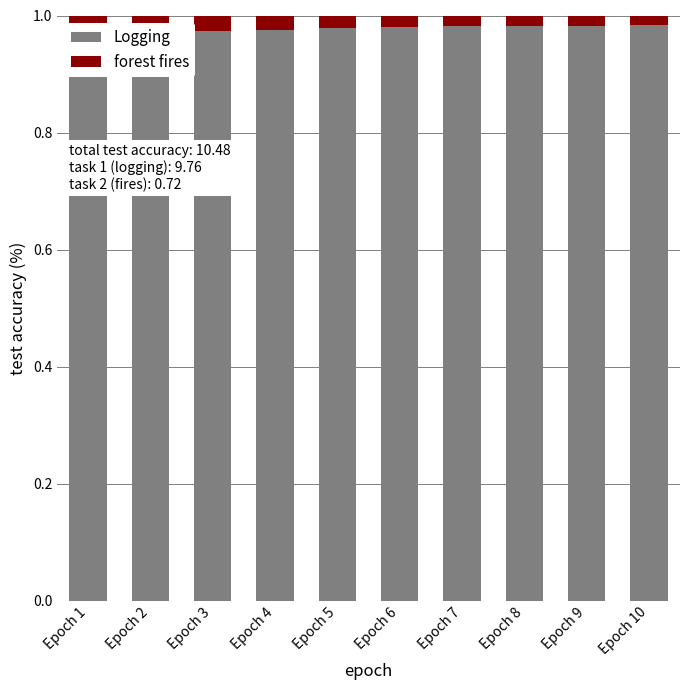

What is the value of the Logging bar at the 9th from the left?

1.0